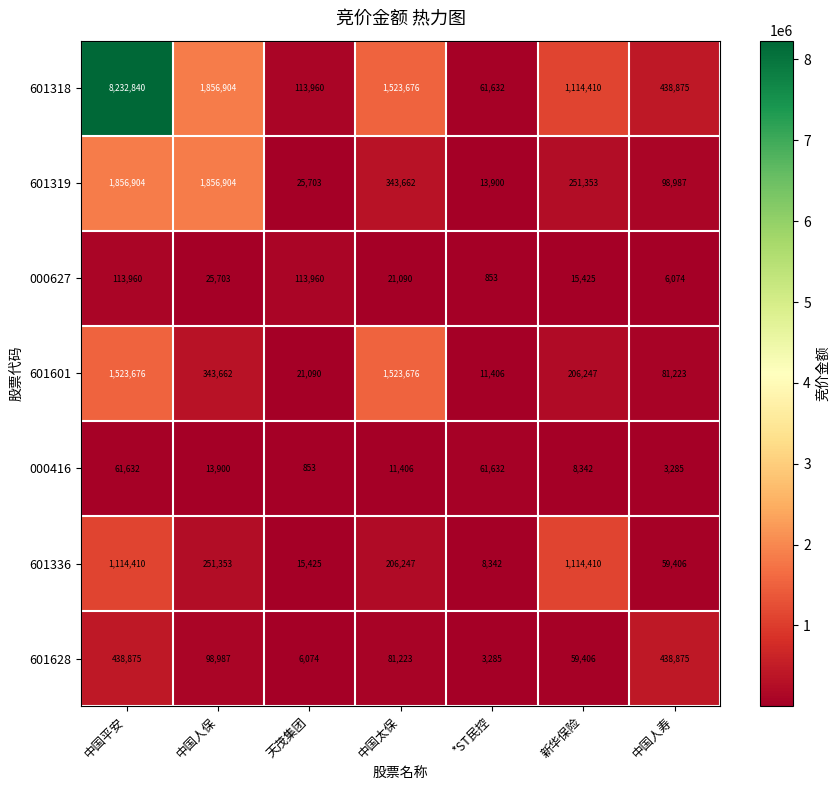

The 000416 series shows 400 at 天茂集团. True or false?

False